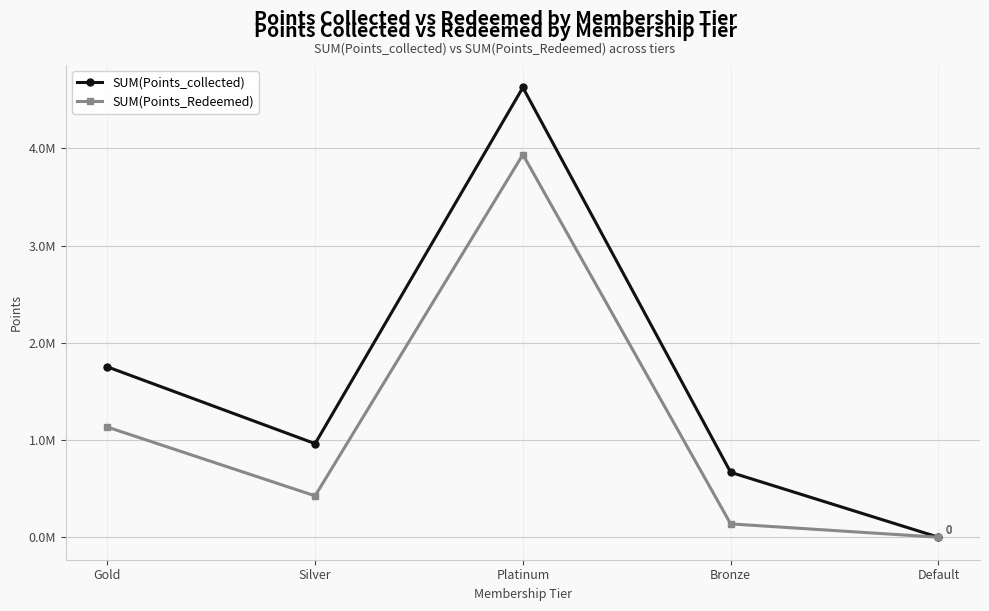

List the series in order of their overall mean, lowest first.

SUM(Points_Redeemed), SUM(Points_collected)